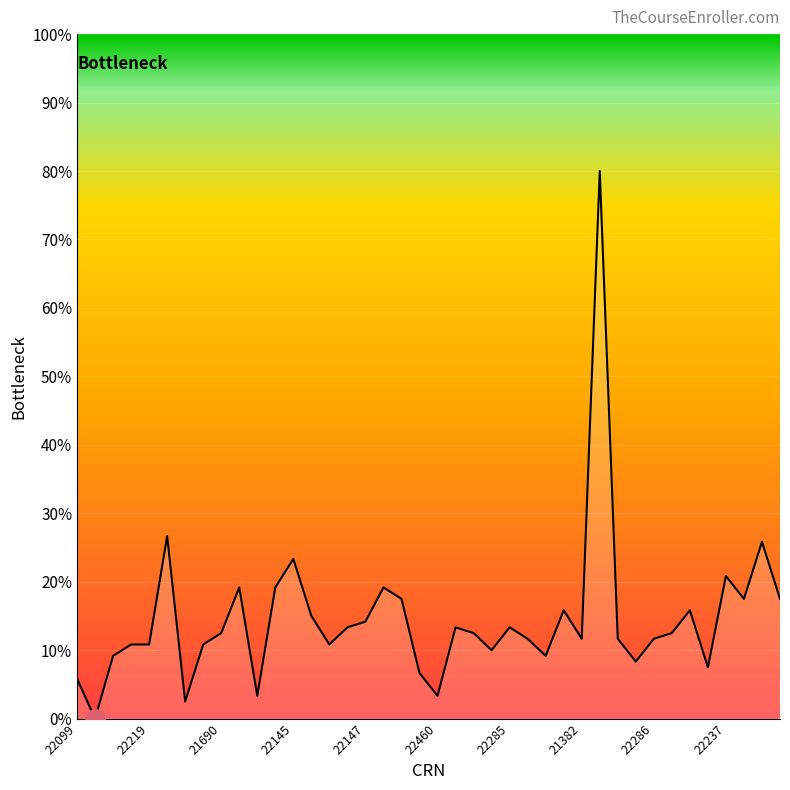

What is the maximum value shown in the chart?

80.0